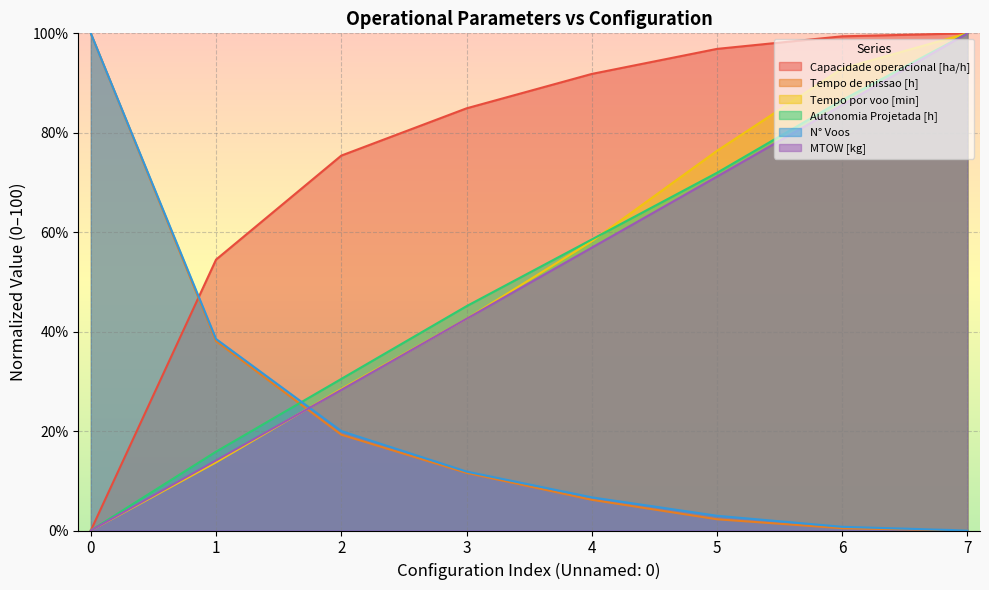

True or false: Tempo por voo [min] and Tempo de missao [h] cross at least once.

True